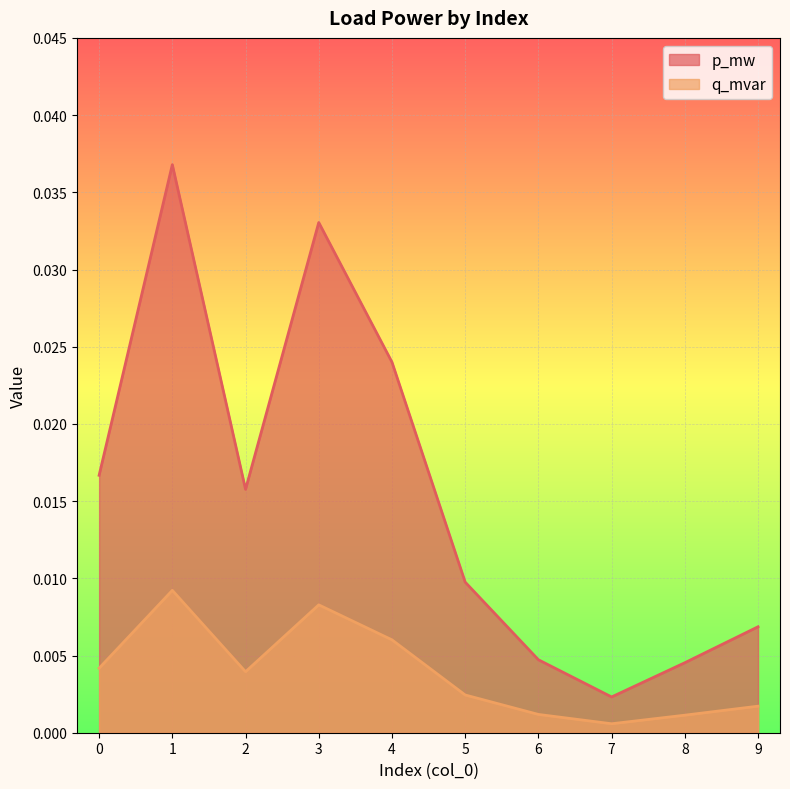

List the series in order of their overall mean, lowest first.

q_mvar, p_mw